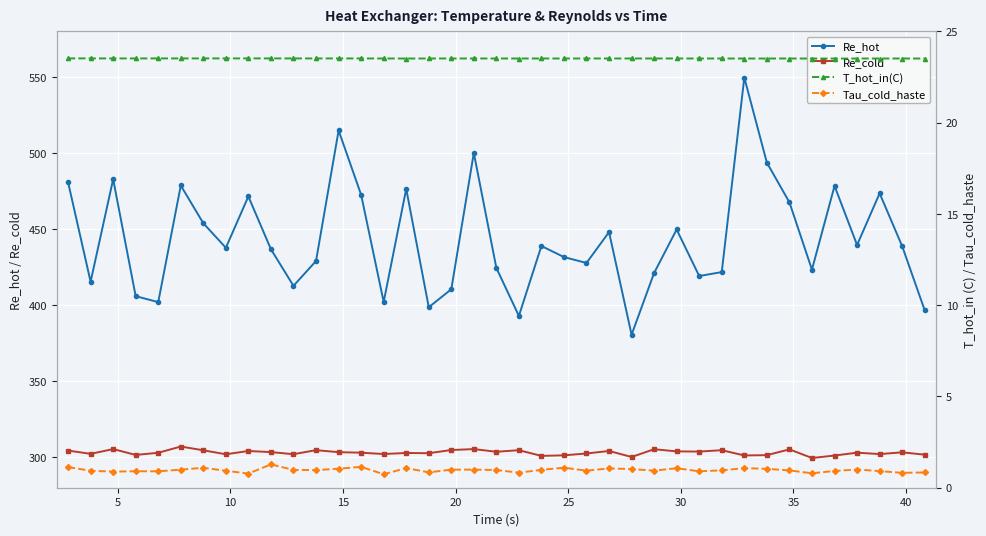

What is the lowest value of the Re_hot series?

380.6